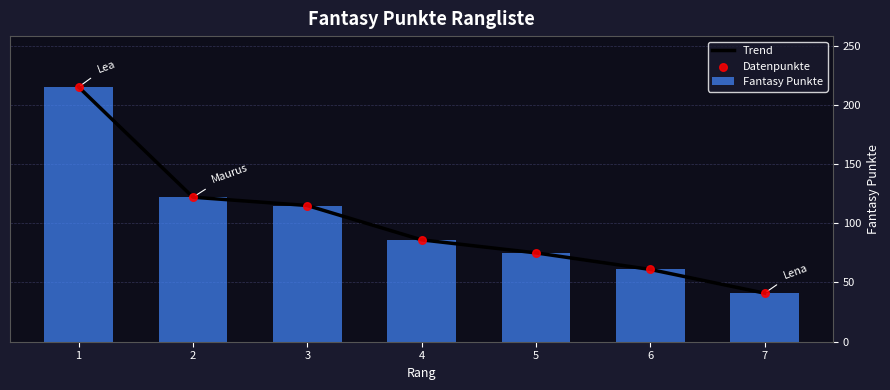

Is the value of Trend at 1 greater than the value of Datenpunkte at 2?

Yes